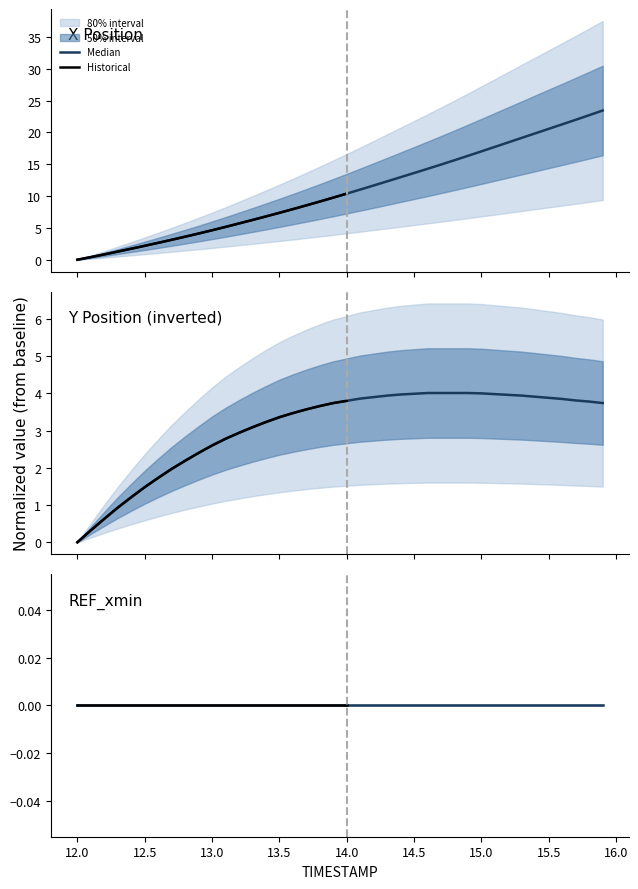

What is the label of the 15th point from the left?

13.4